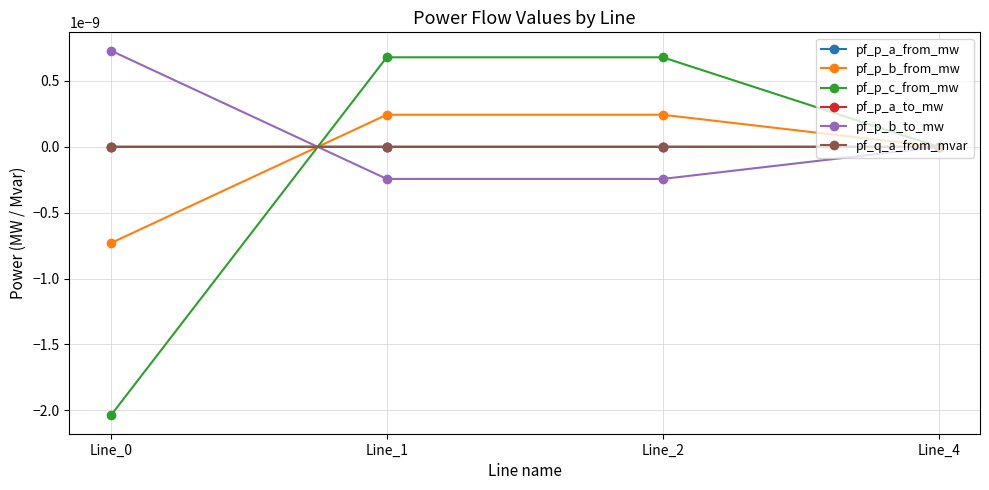

Is this an area chart (filled region under the line)?

No